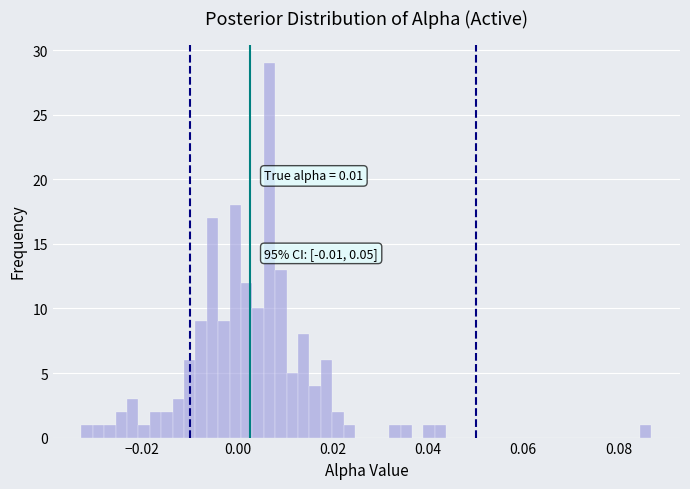

Read against the x-axis, roughly where is the centre of the tallest bar?

0.006